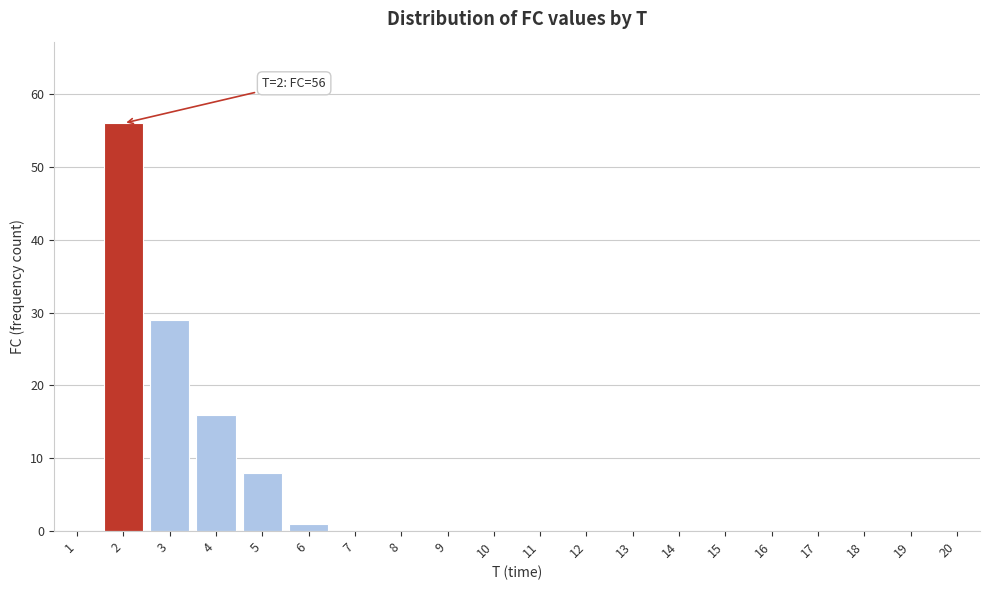

Reading left to right, what are all the values shown in this chart?

1=0	2=56	3=29	4=16	5=8	6=1	7=0	8=0	9=0	10=0	11=0	12=0	13=0	14=0	15=0	16=0	17=0	18=0	19=0	20=0